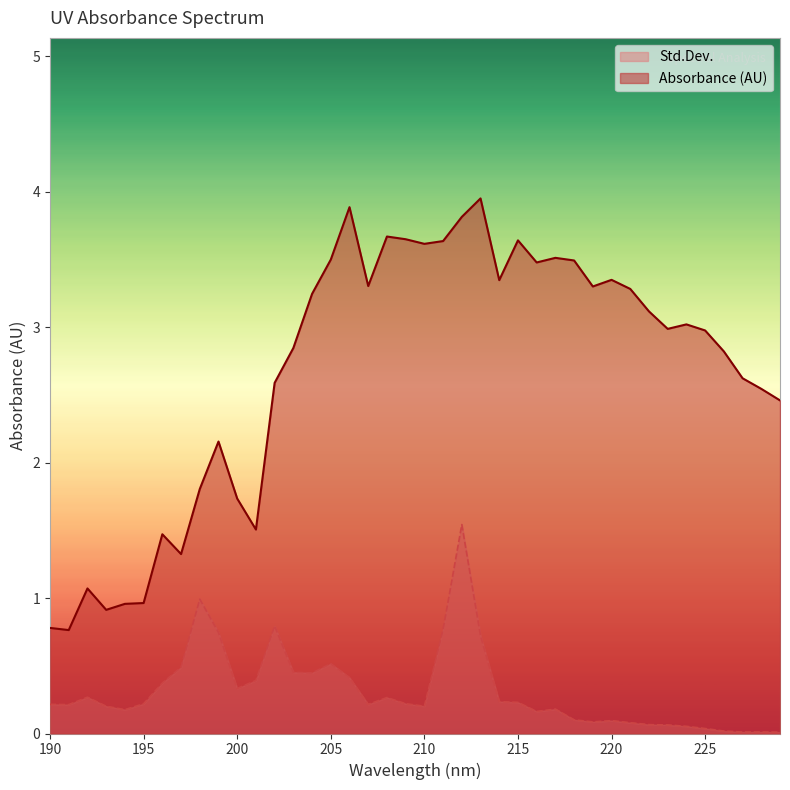

Is it true that Absorbance (AU) equals 1.0 at 196?

False